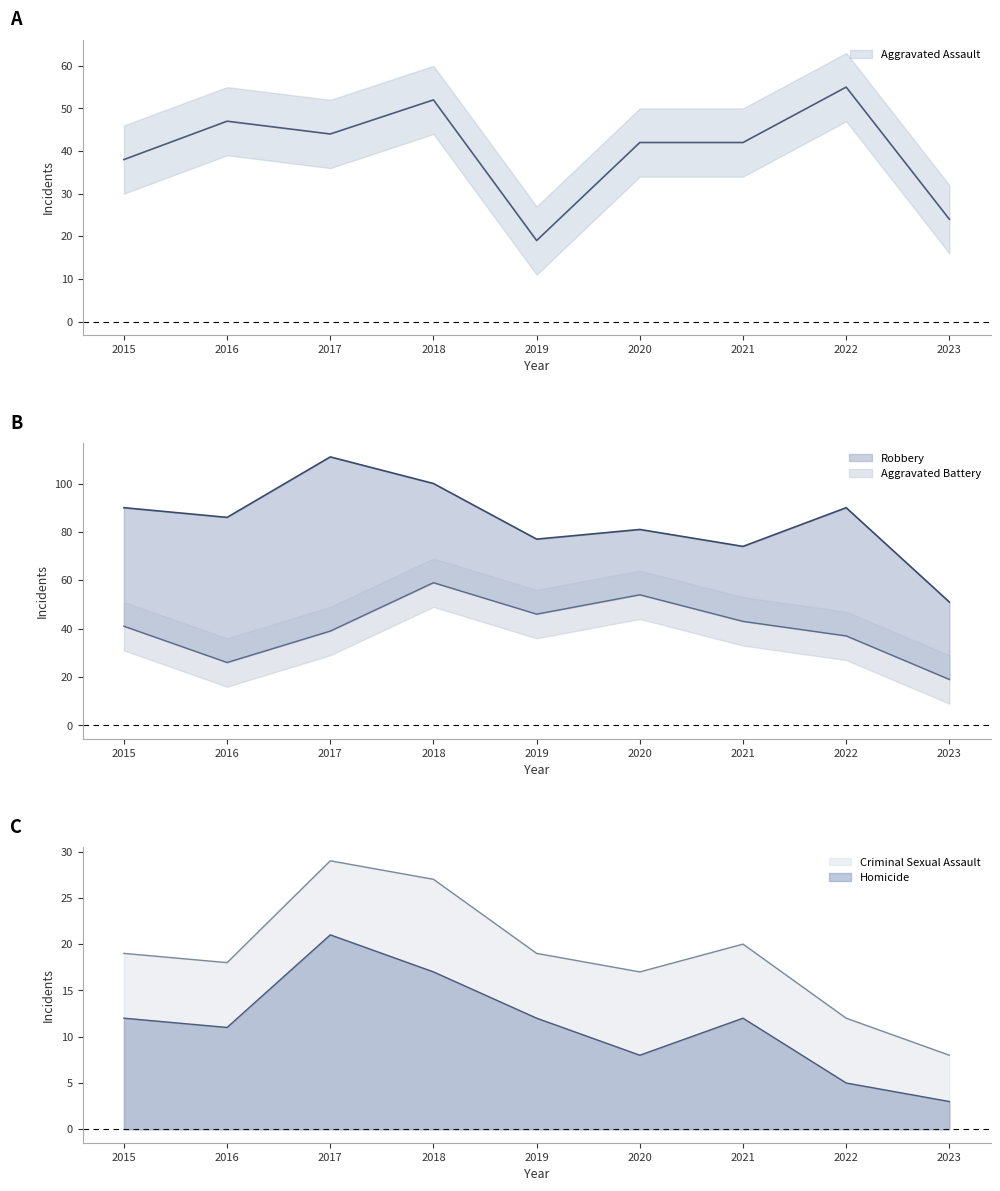

Which category has the highest value in the Robbery series?

2017